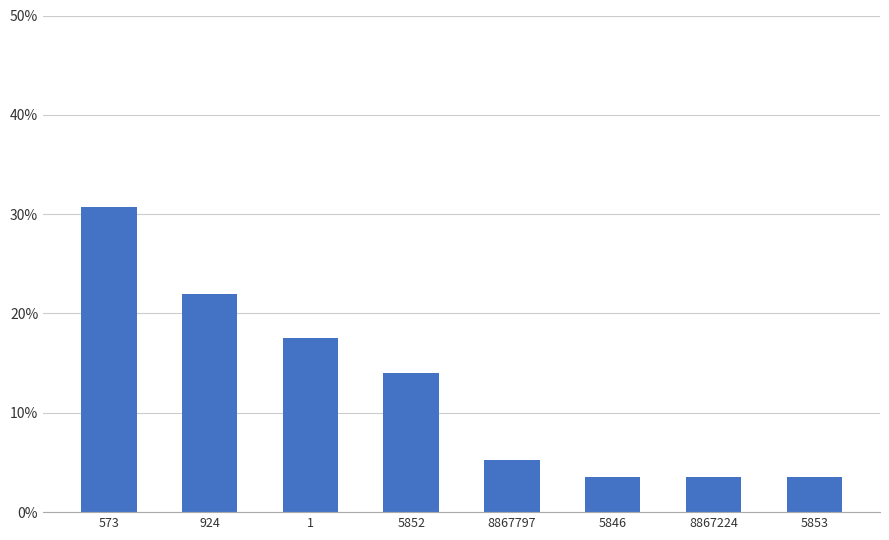

What is the average value?

0.1